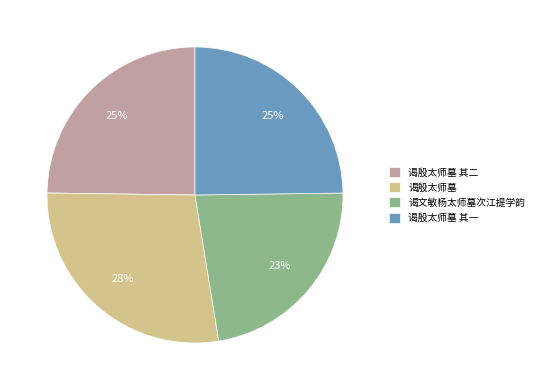

Approximately how many times larger is the value at 谒殷太师墓 其二 compared to 谒文敏杨太师墓次江提学韵?

1.1